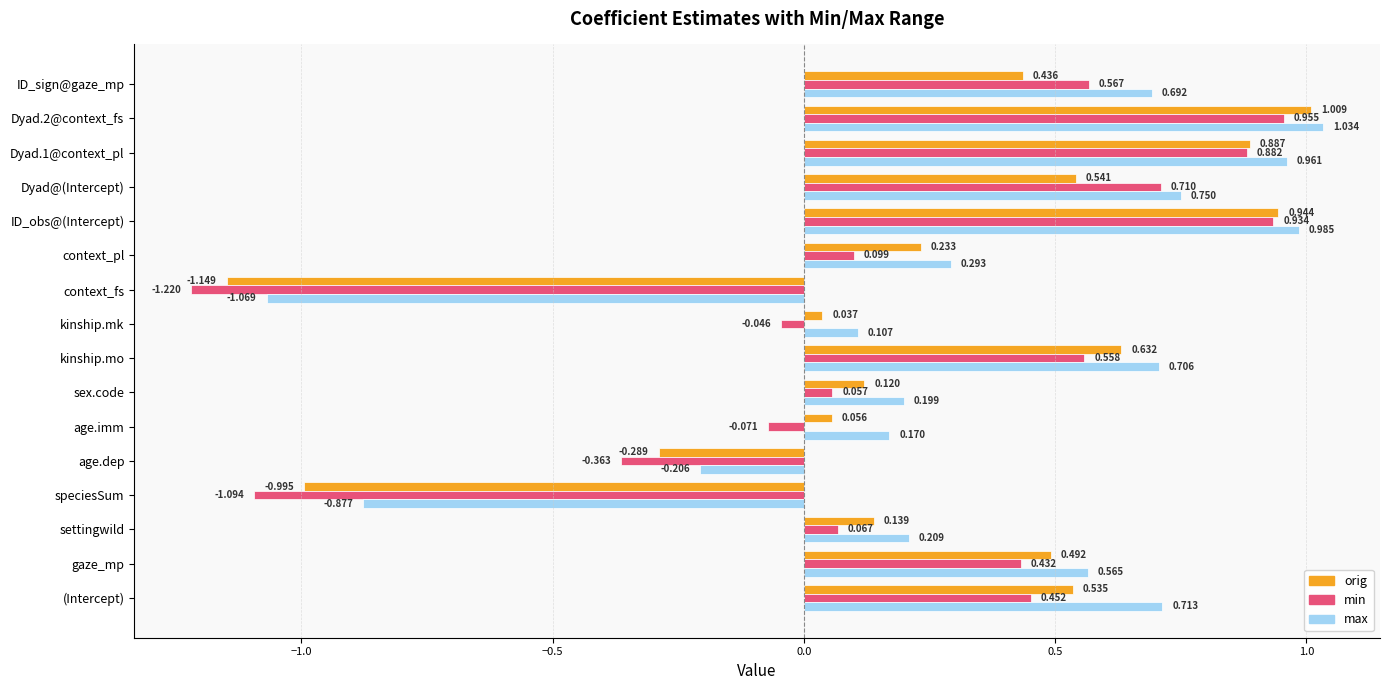

How many values in min are above zero?

11